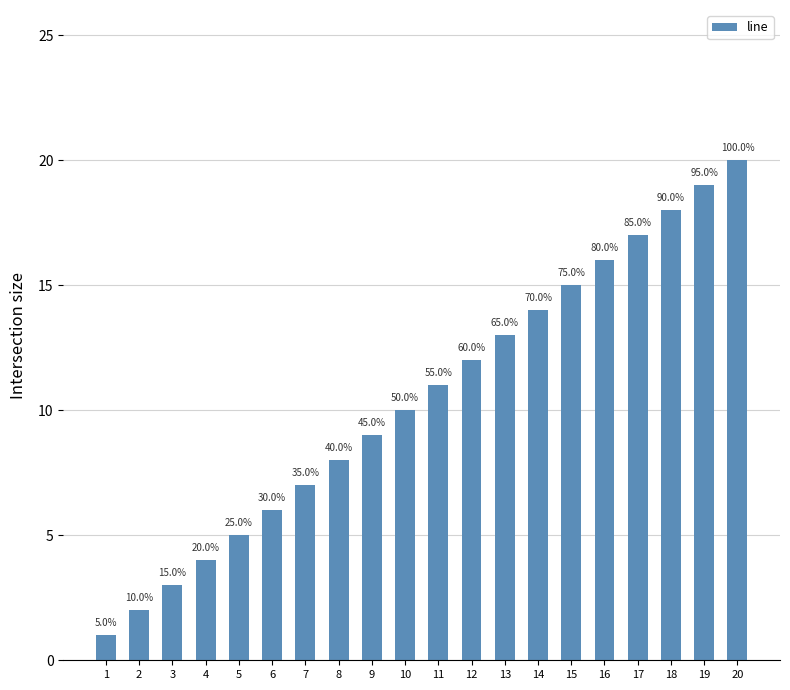

What is the change in value from 3 to 4?

+1